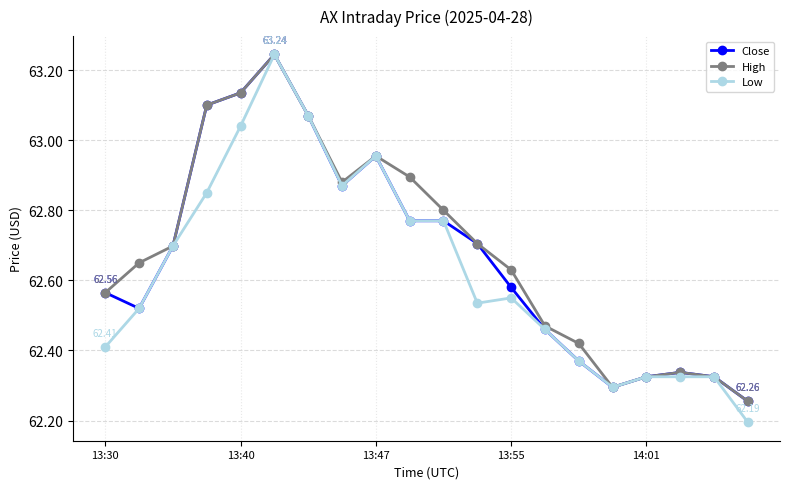

At how many categories does at least one series exceed 63?

4